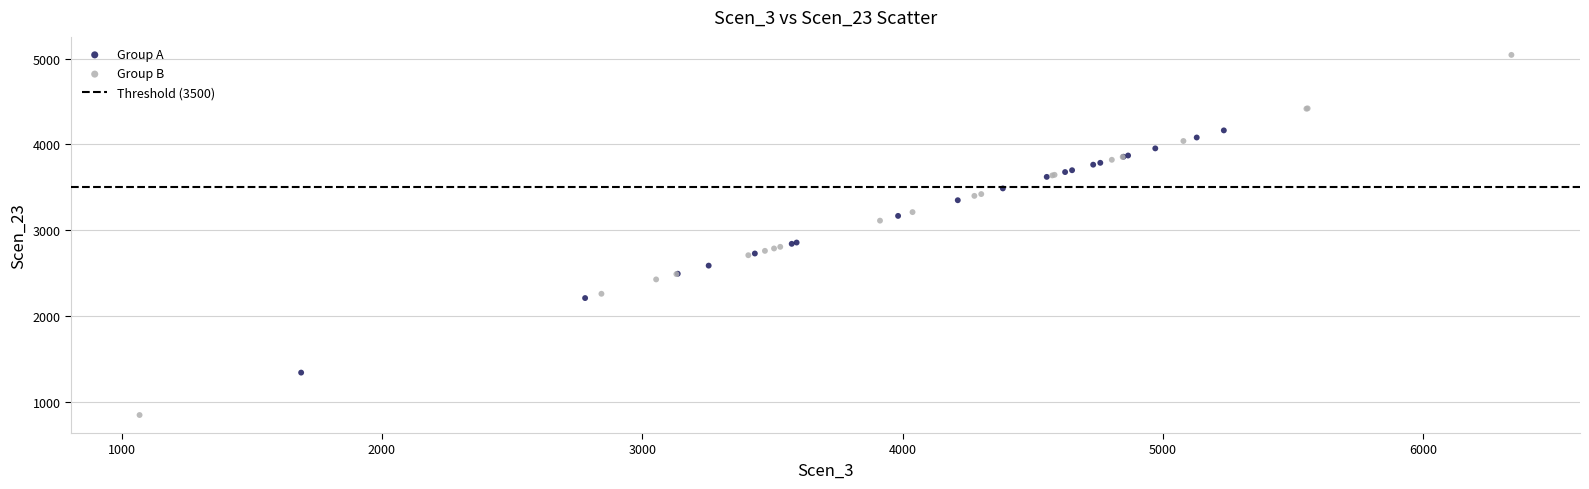

Which series has the largest Y range (max minus min)?

Group B